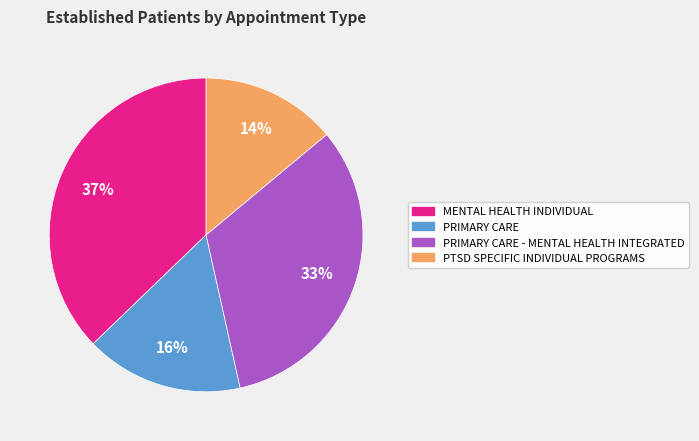

To the nearest percent, what portion does PRIMARY CARE represent?

16%